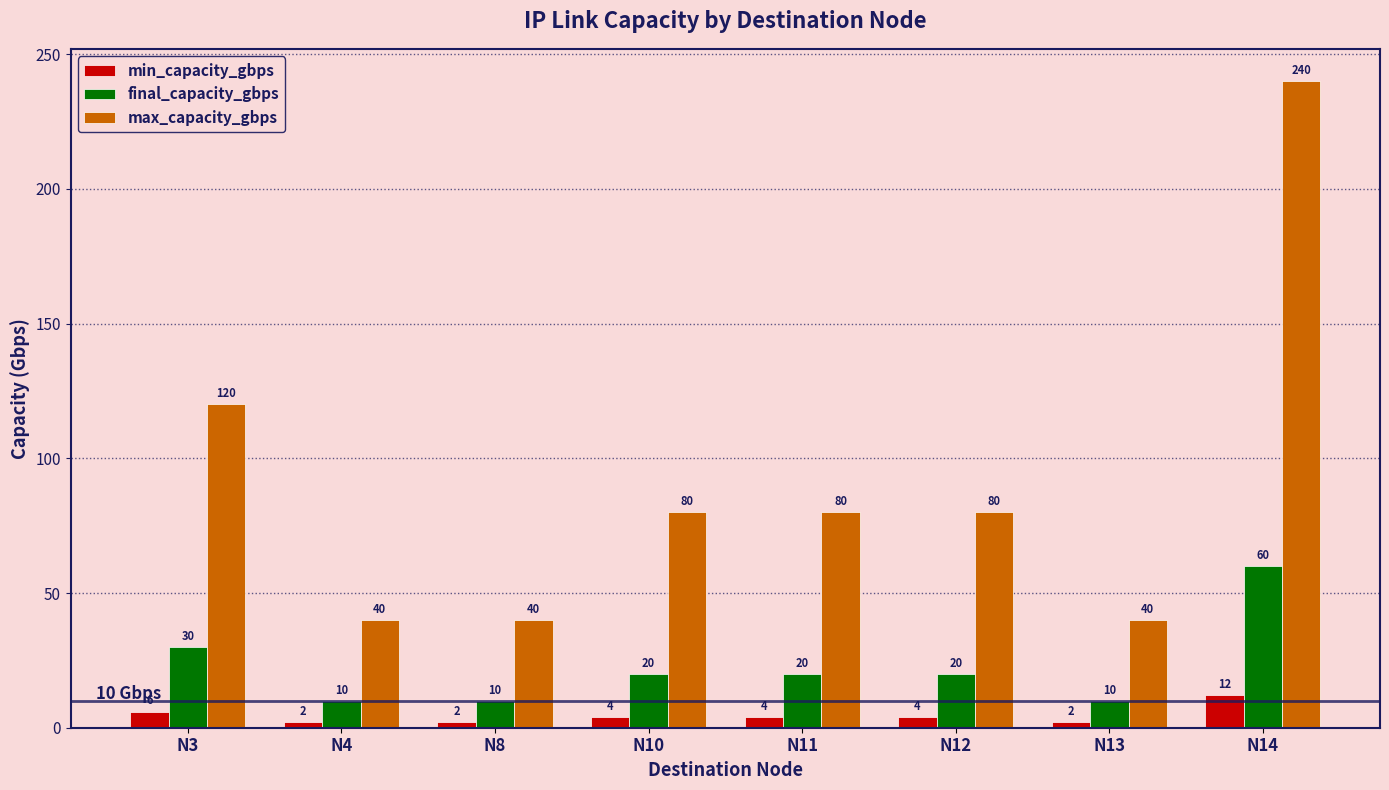

The min_capacity_gbps series shows 2 at N13. True or false?

True